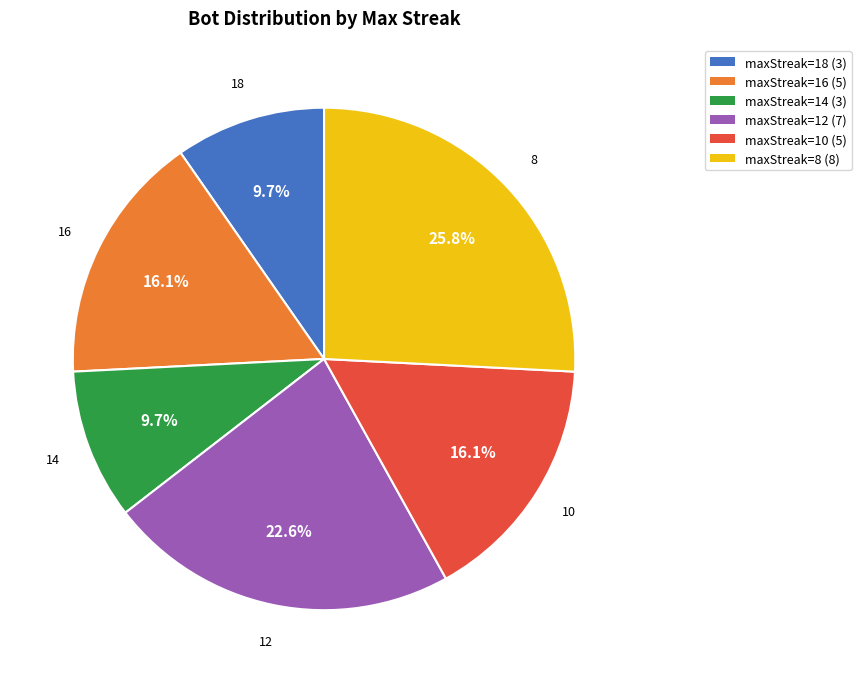

Does any single category account for the majority?

No